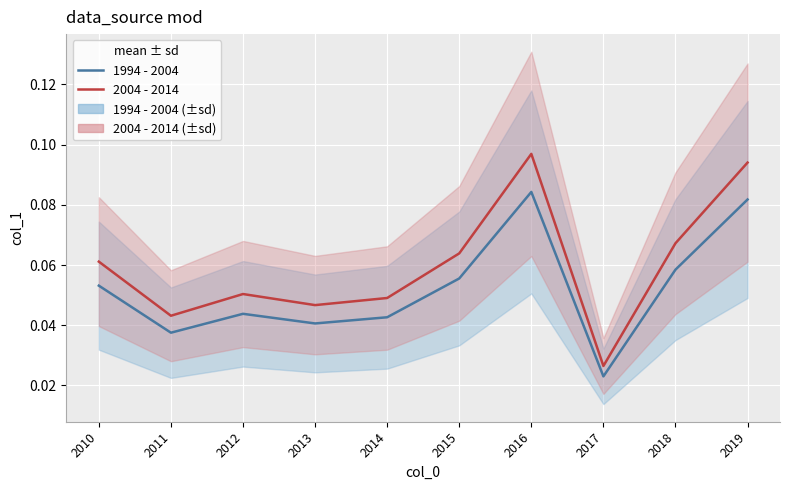

Rank the series by their average value, from highest to lowest.

2004 - 2014, 1994 - 2004